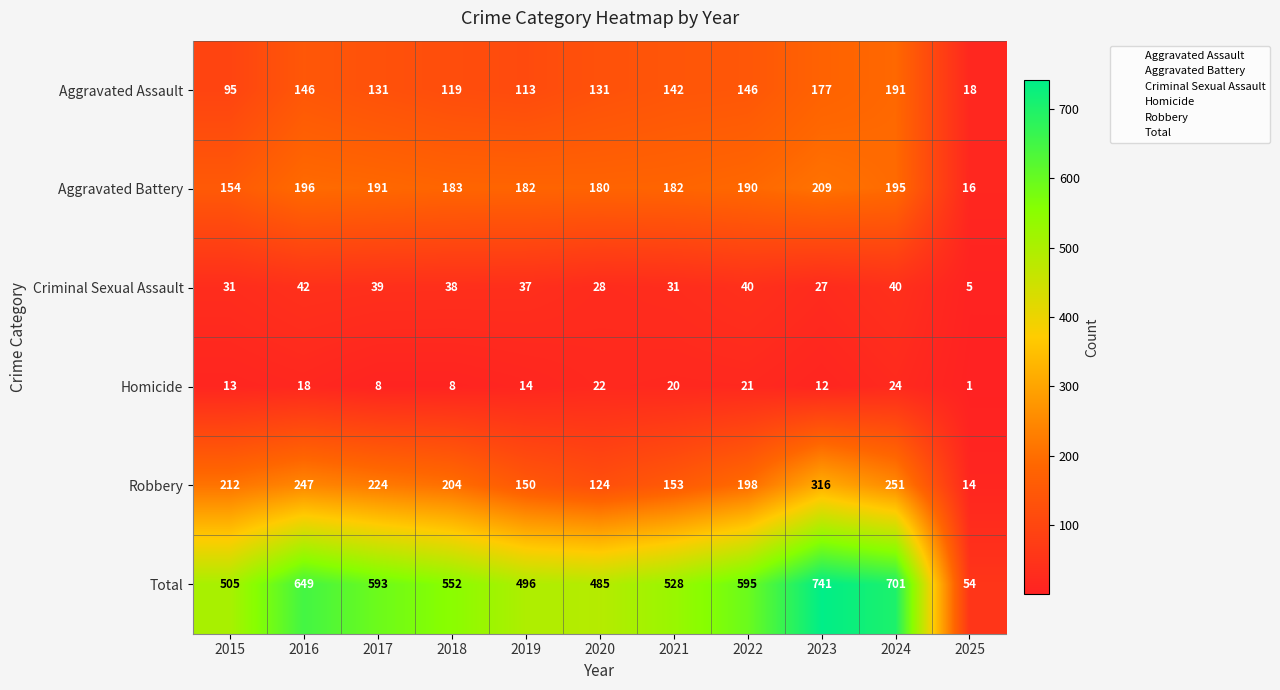

What value does the Criminal Sexual Assault series have at 2018?

38